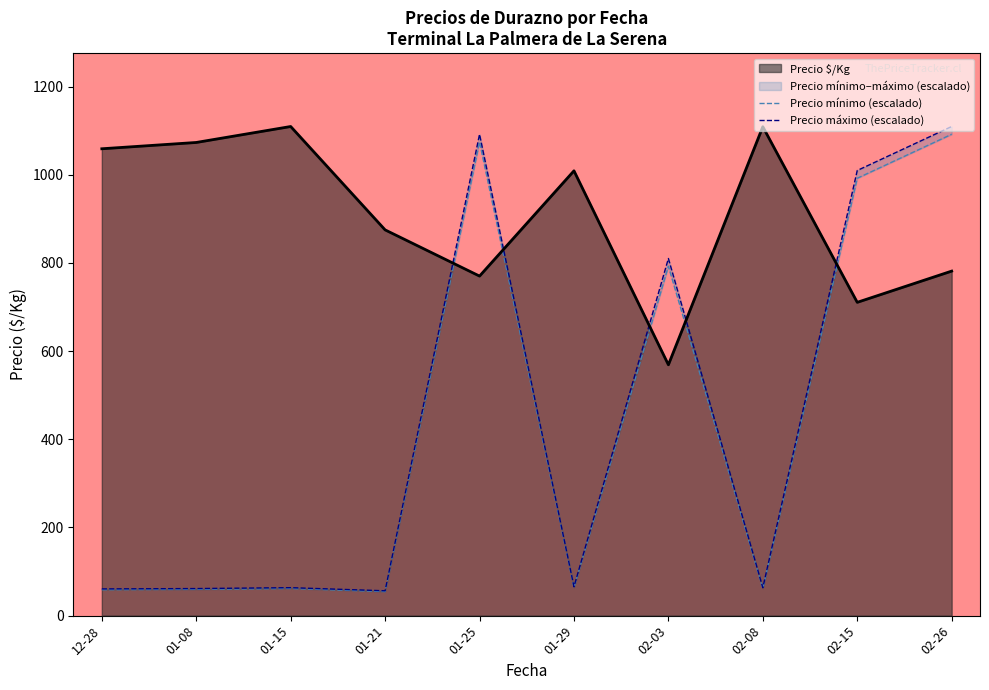

Is it true that Precio $/Kg equals 1059.0 at 12-28?

True